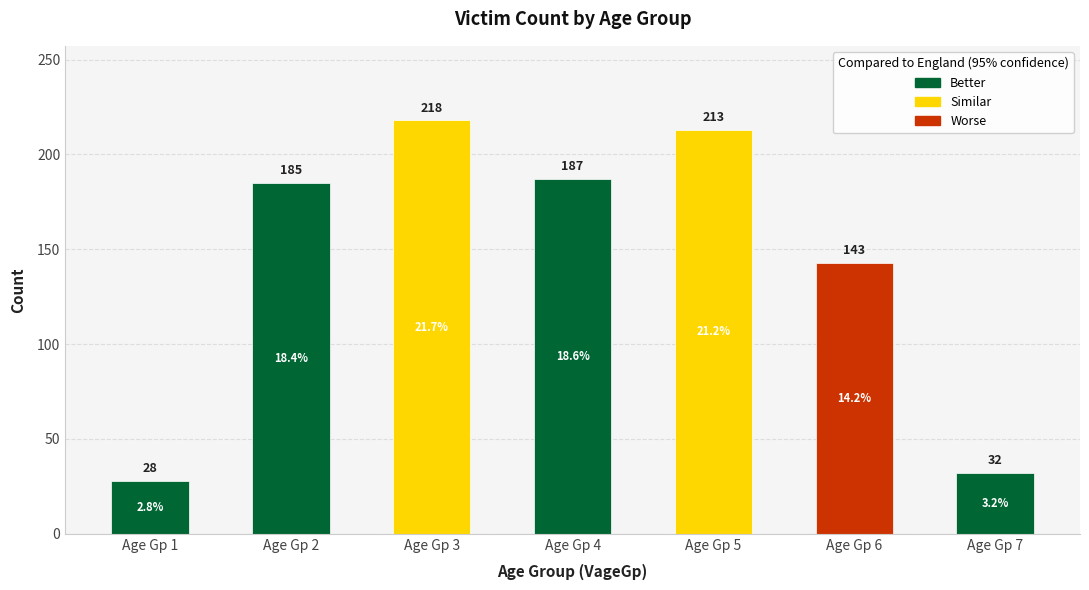

Where is the data nearest to the value 123?

VageGp_6